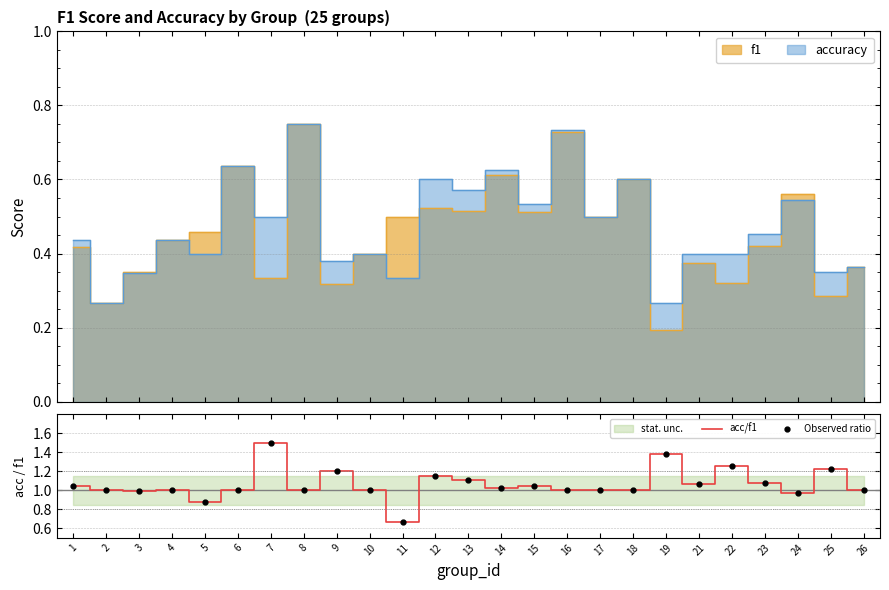

In acc/f1, how many points are higher than both neighbors (excluding endpoints)?

8